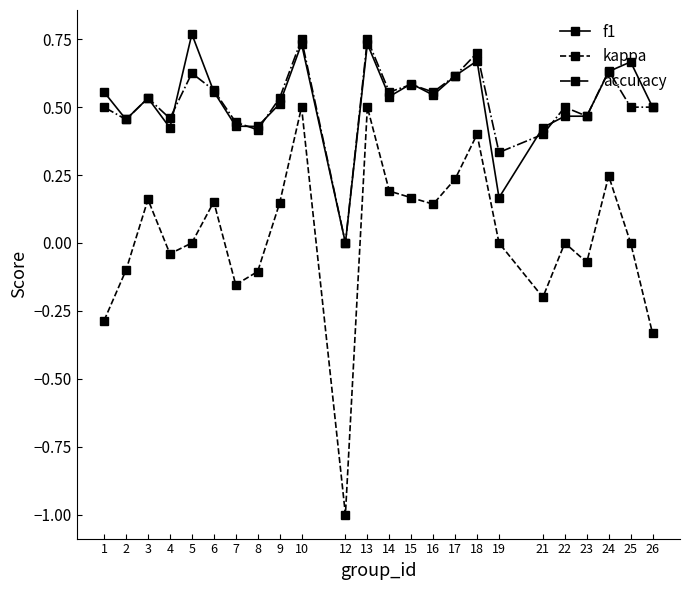

Which series has the largest range (max minus min)?

kappa